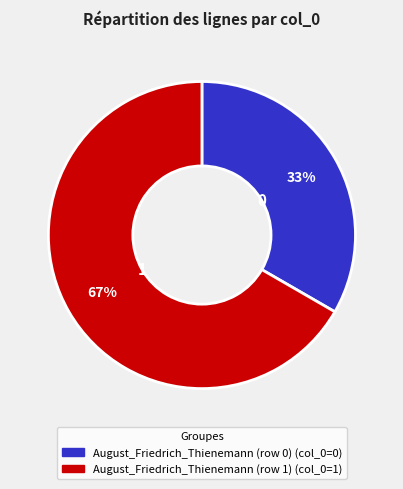

Does any single category account for the majority?

Yes